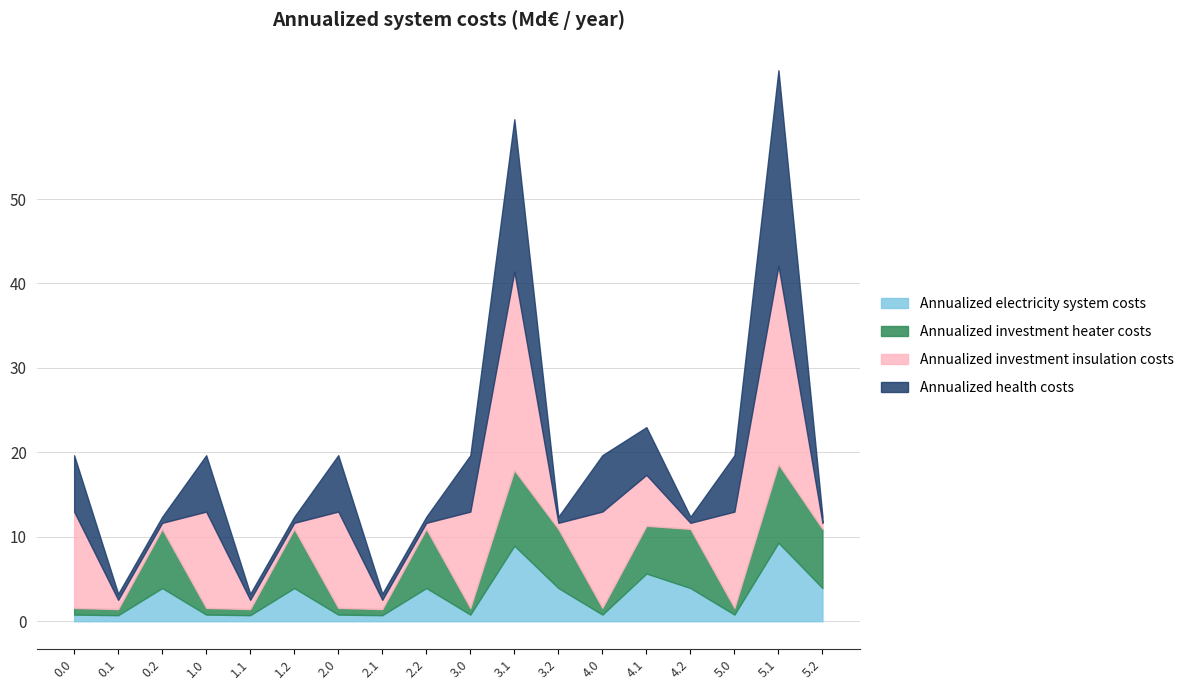

What is the maximum value for Annualized electricity system costs?

9.3